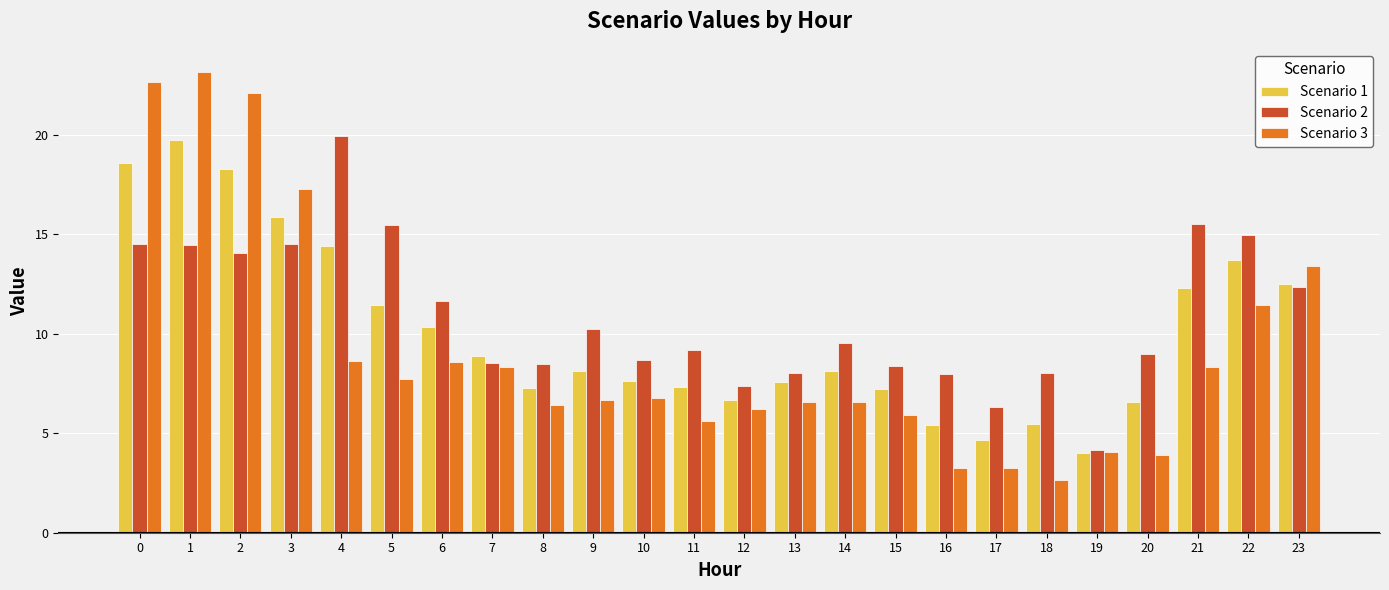

Count the number of data series in this chart.

3